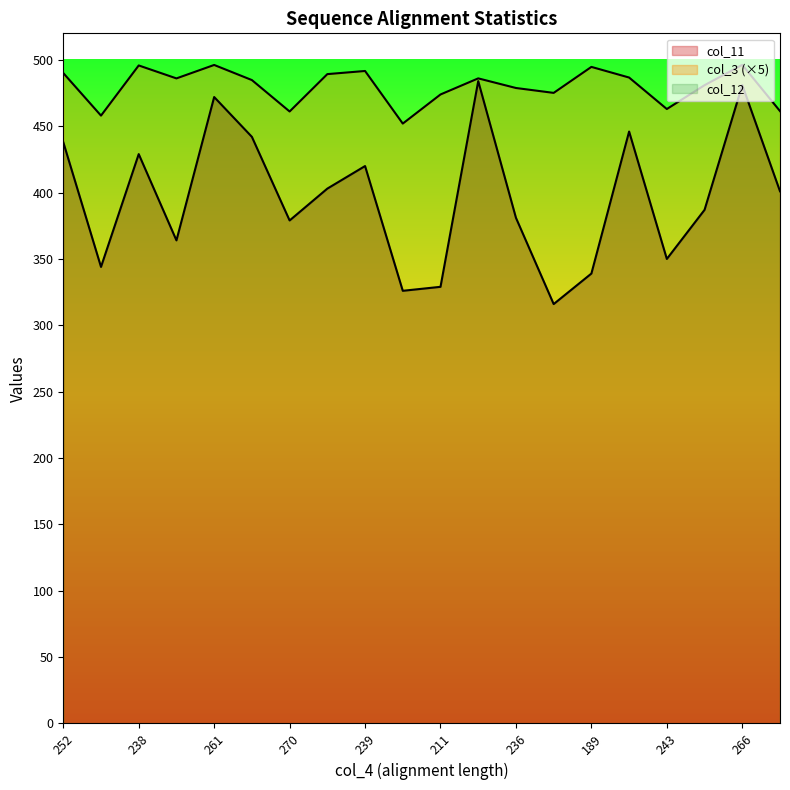

Reading left to right, extract all data points from this chart.

col_11: 438.0	344.0	429.0	364.0	472.0	442.0	379.0	403.0	420.0	326.0	329.0	484.0	381.0	316.0	339.0	446.0	350.0	387.0	481.0	401.0
col_3: 490.1	458.0	495.8	486.0	496.2	484.8	461.1	489.3	491.6	452.0	473.9	486.1	478.8	475.1	494.7	486.7	463.0	480.9	496.2	461.4